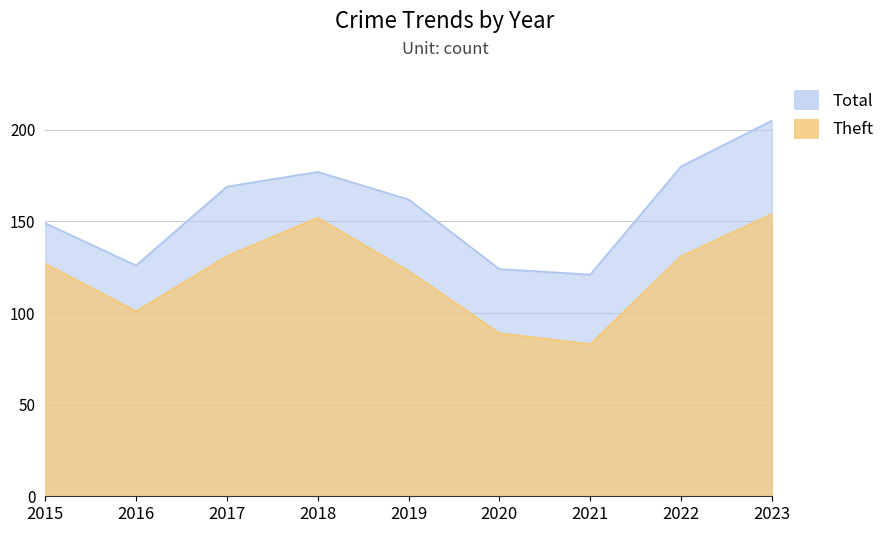

True or false: Total has a value of 177 at 2018.

True